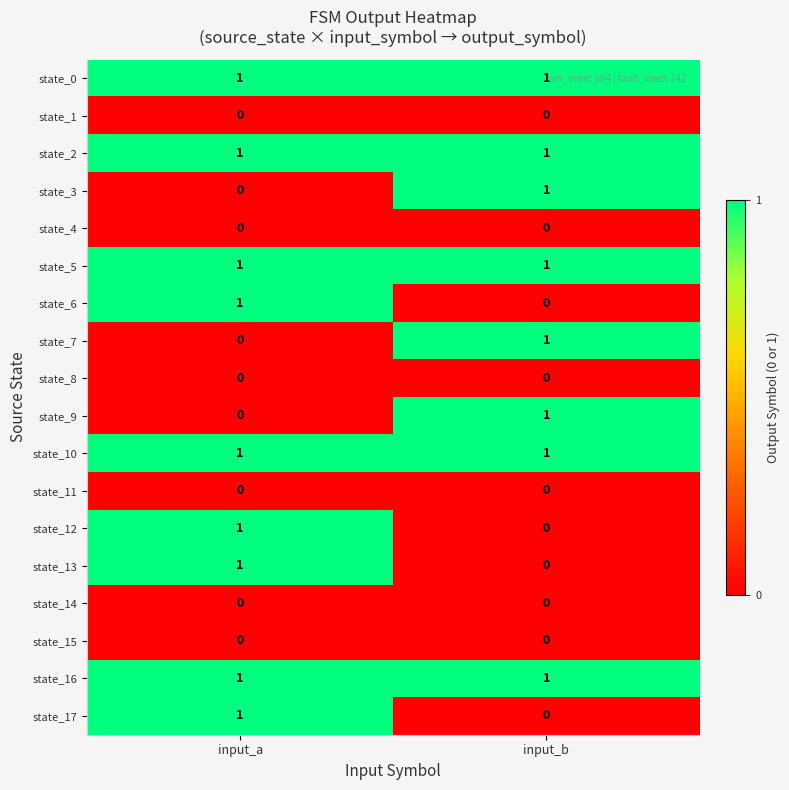

The state_2 series shows 1 at input_a. True or false?

True